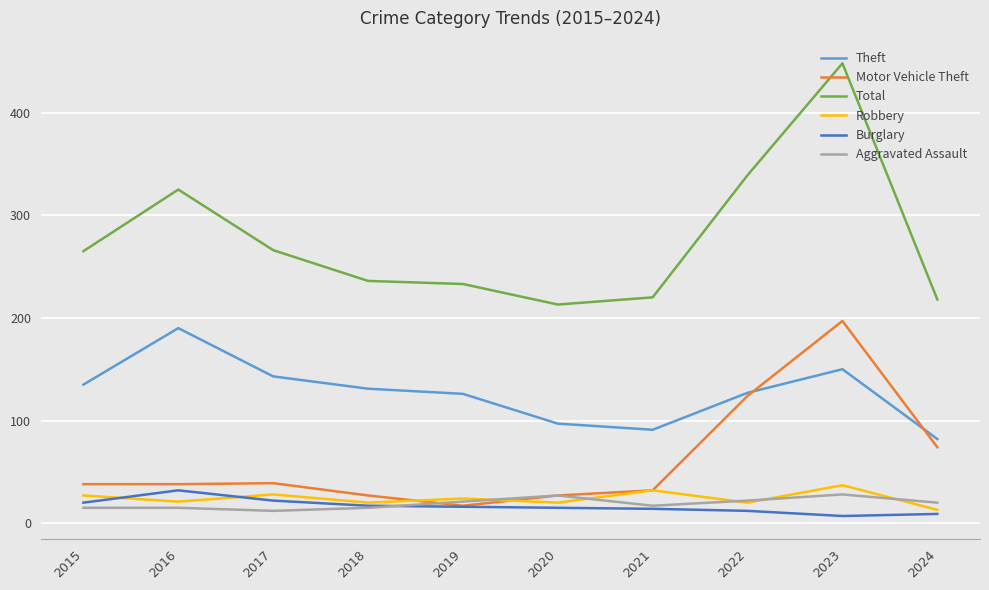

What is the average value of the Aggravated Assault series?

19